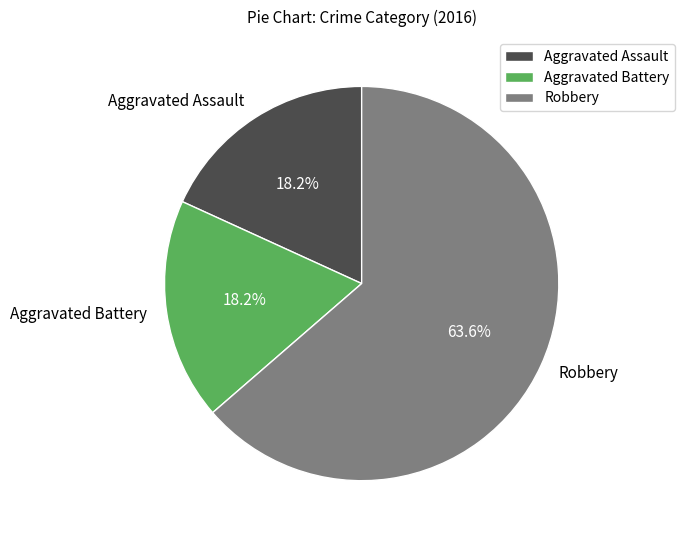

Which category has the biggest portion of the pie?

Robbery